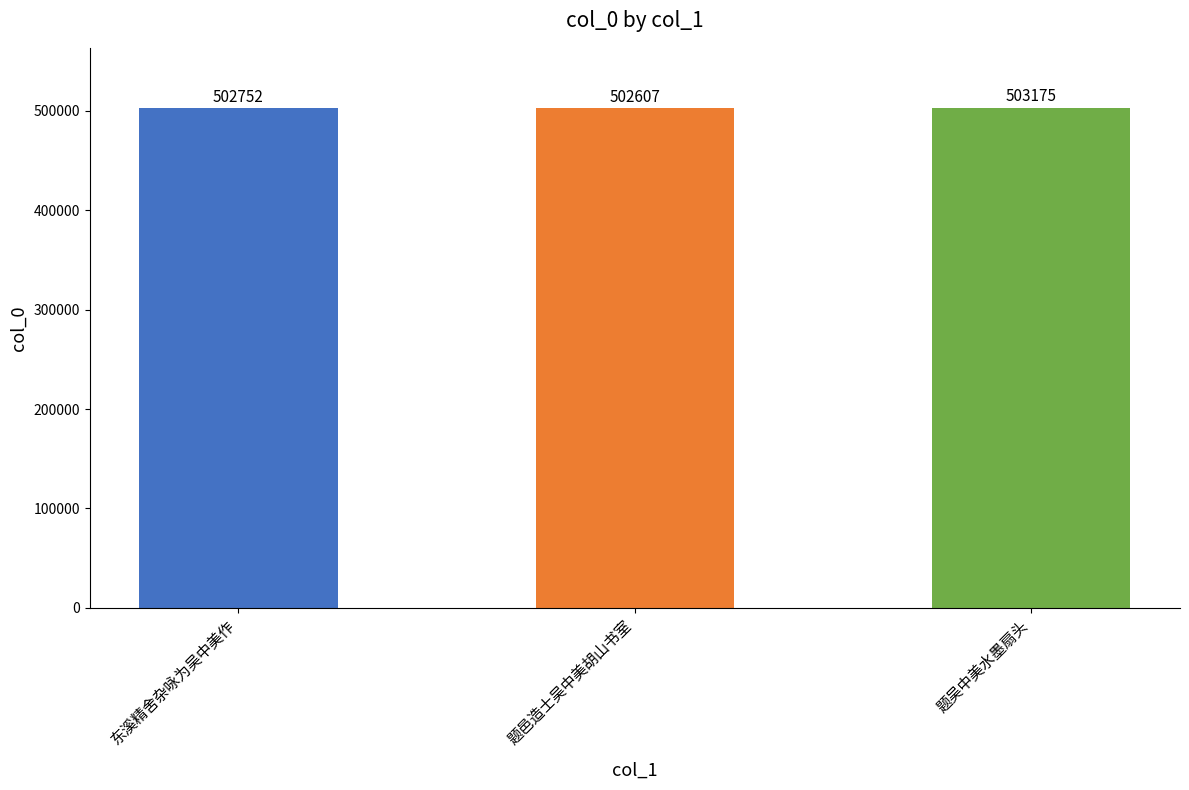

What is the change in value from 东溪精舍杂咏为吴中美作 to 题邑造士吴中美胡山书室?

-145